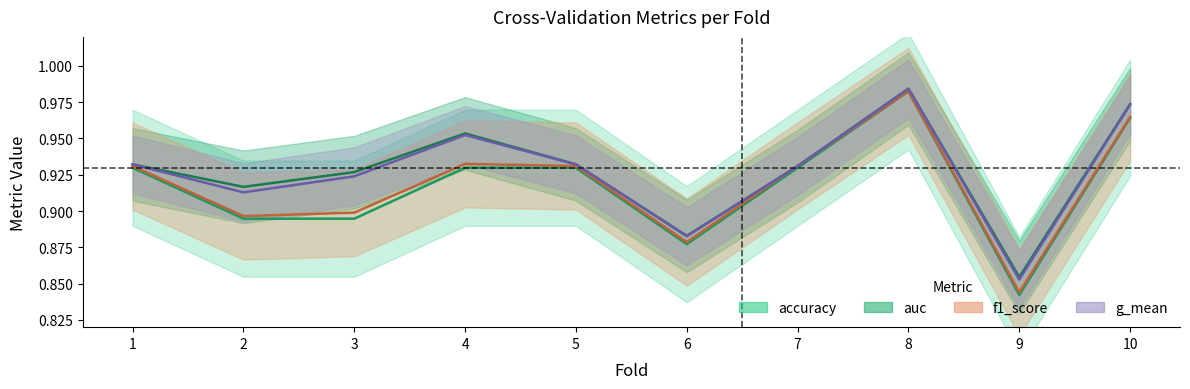

How many times do g_mean and f1_score cross each other?

2